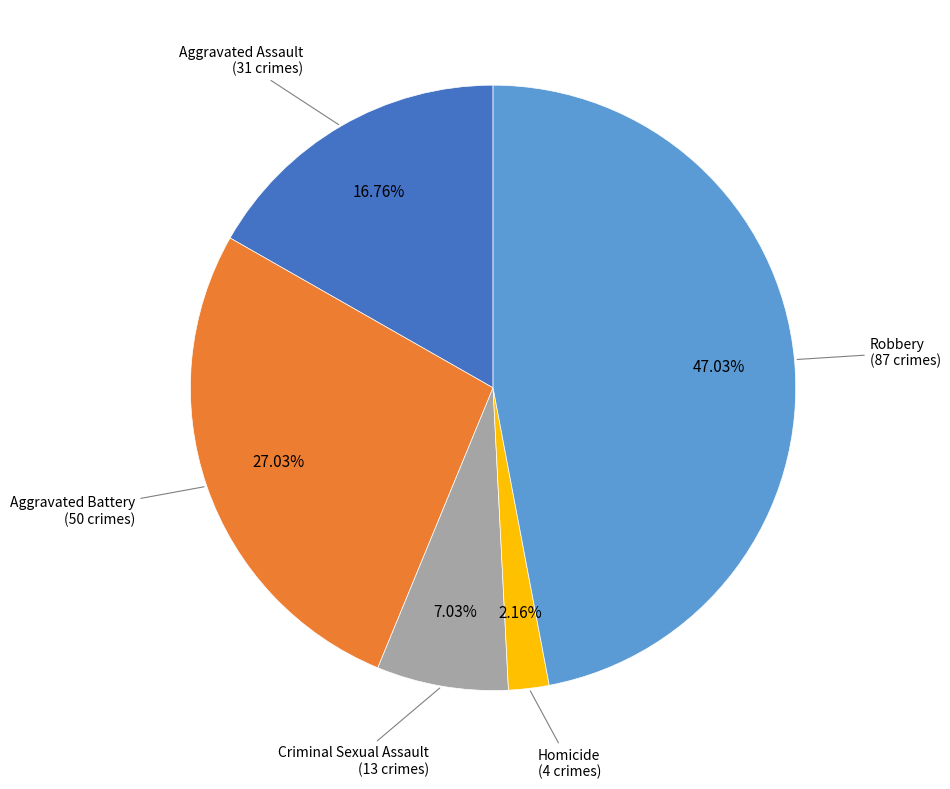

Is there any slice that represents more than half of the pie?

No